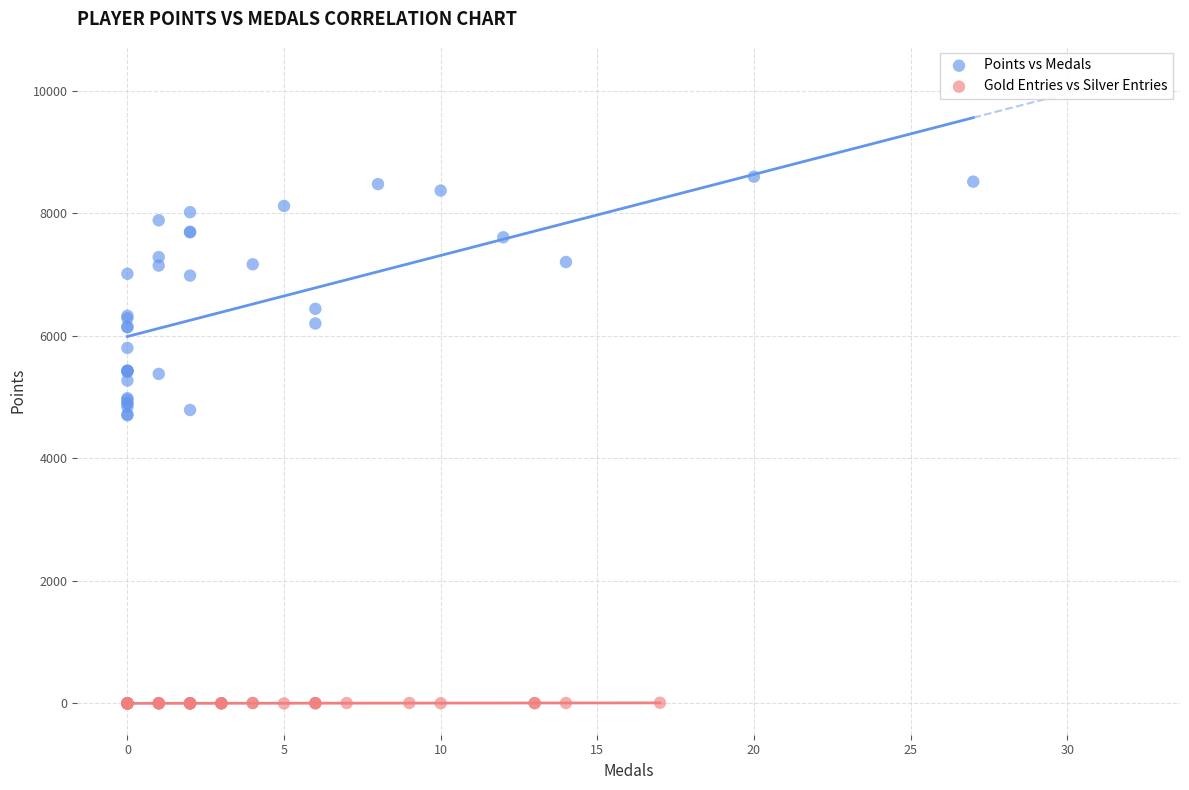

Which series contains the highest Y value?

Points vs Medals